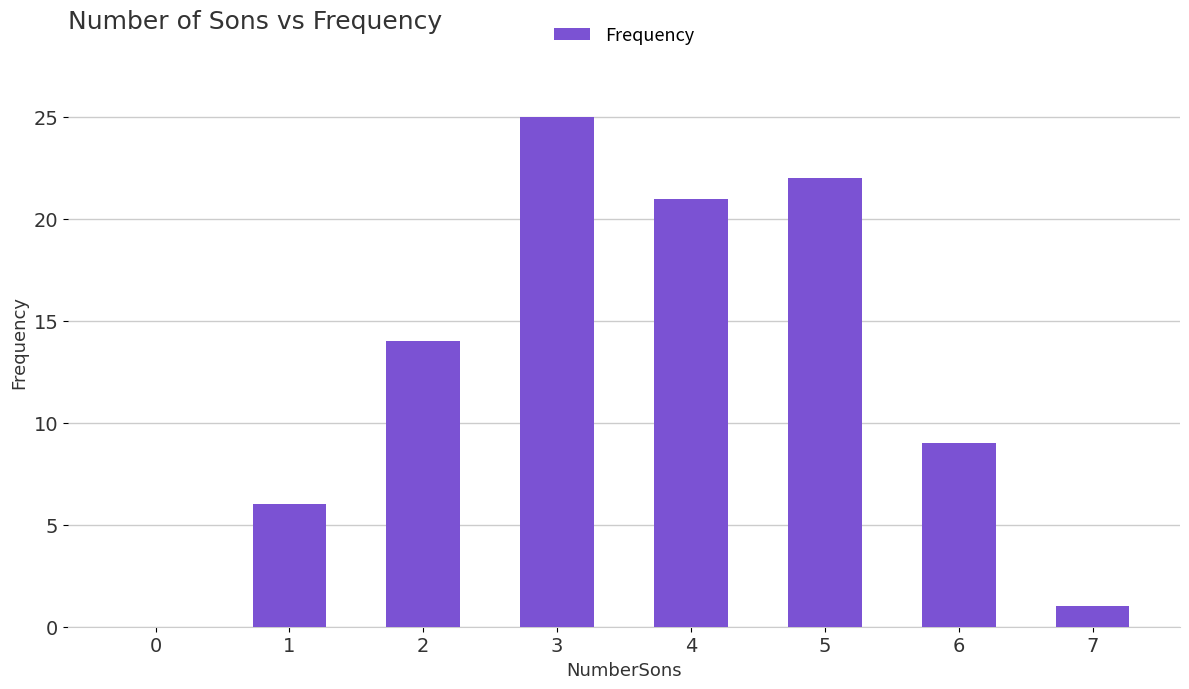

Which has a higher value, 7 or 4?

4